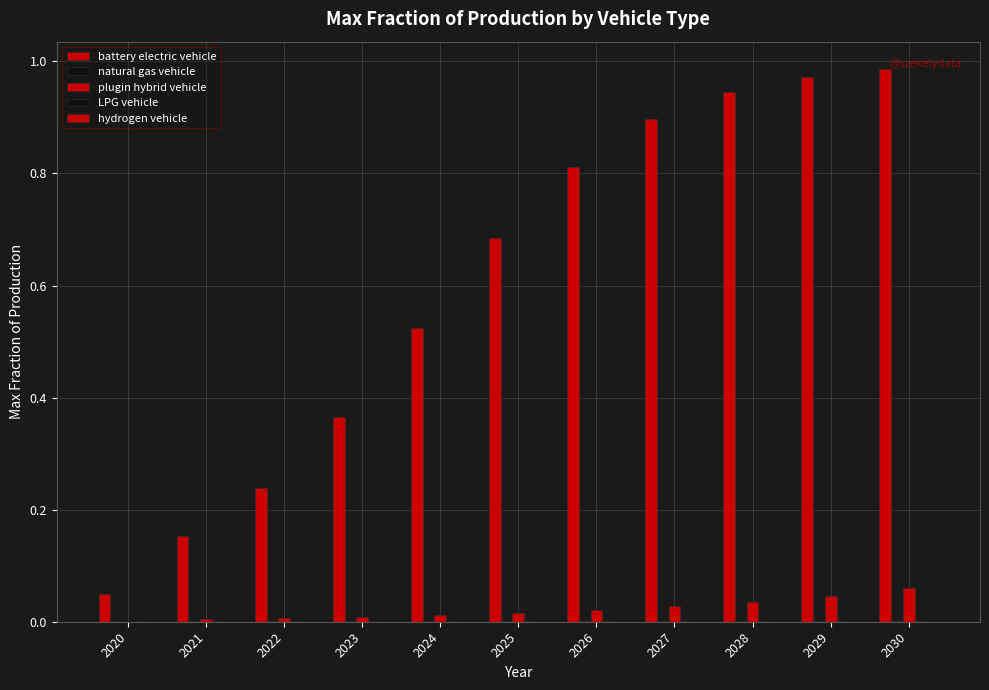

Which has a higher value, 2023 or 2030?

2030